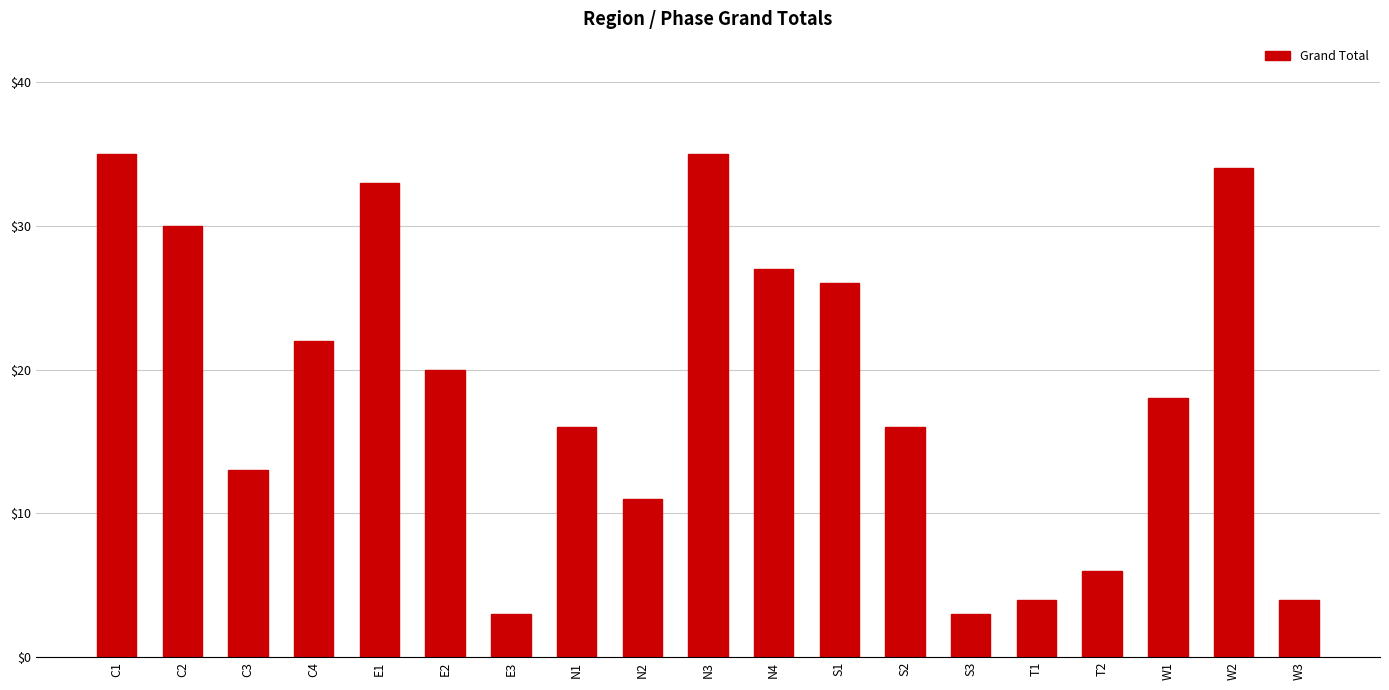

What is the ratio of the value at S2 to the value at S3?

5.3